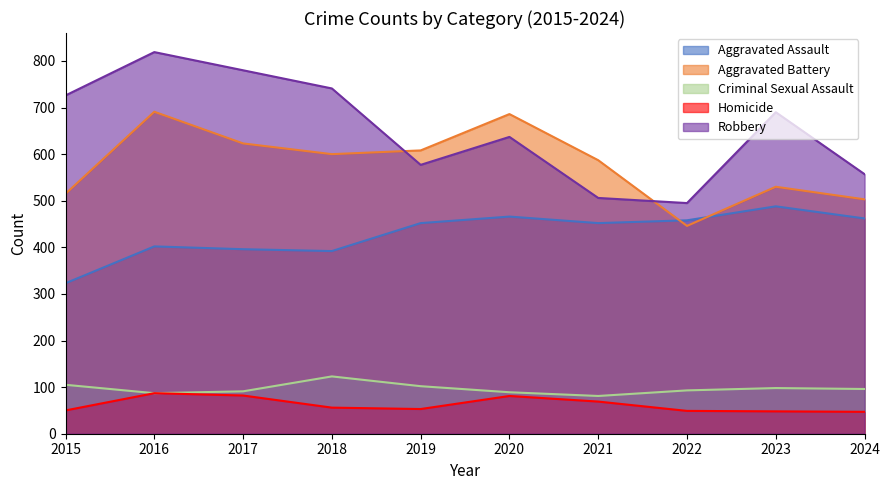

What is the total value across all series at 2024?

1665